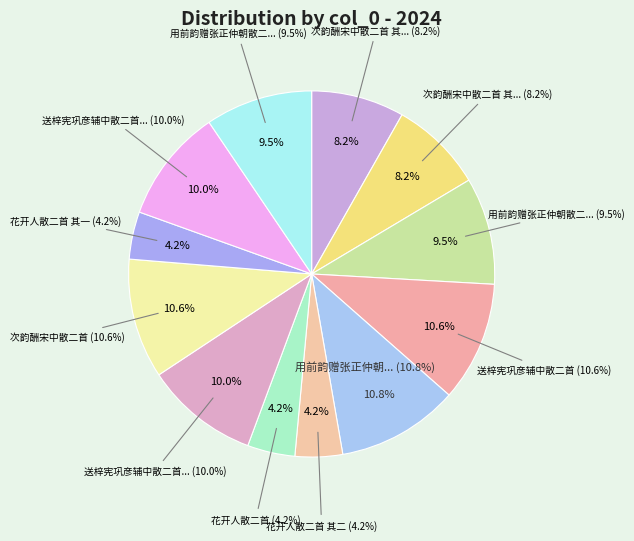

True or false: 送梓宪巩彦辅中散二首 accounts for 25% of the total.

False